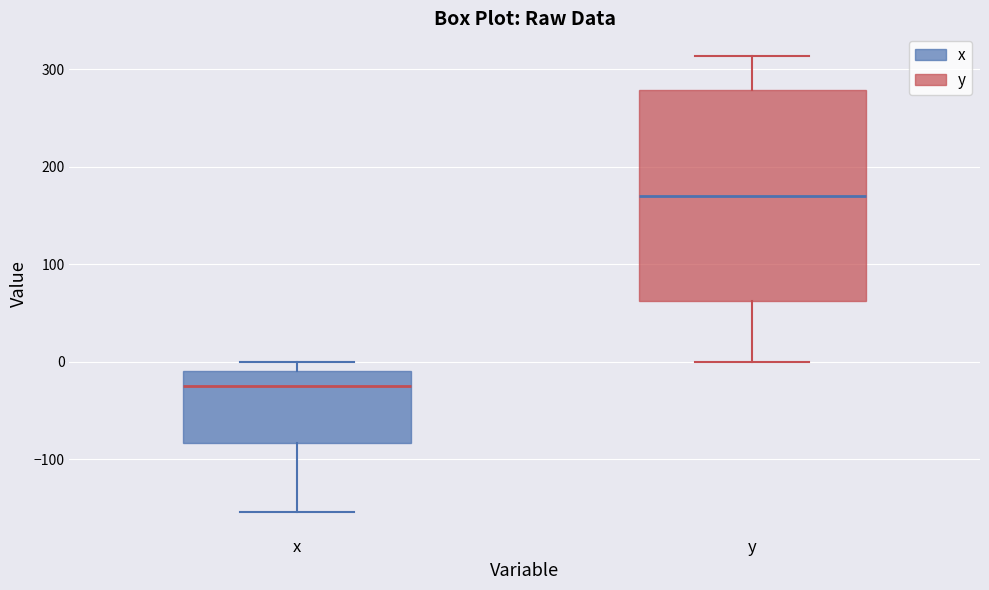

Which box is the tallest, from its lower edge to its upper edge?

y